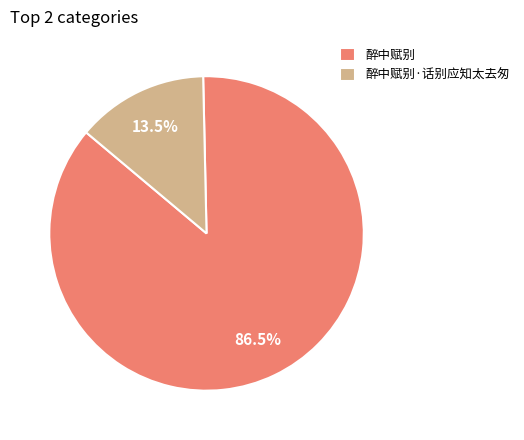

Rank the categories by value from highest to lowest.

醉中赋别, 醉中赋别·话别应知太去匆